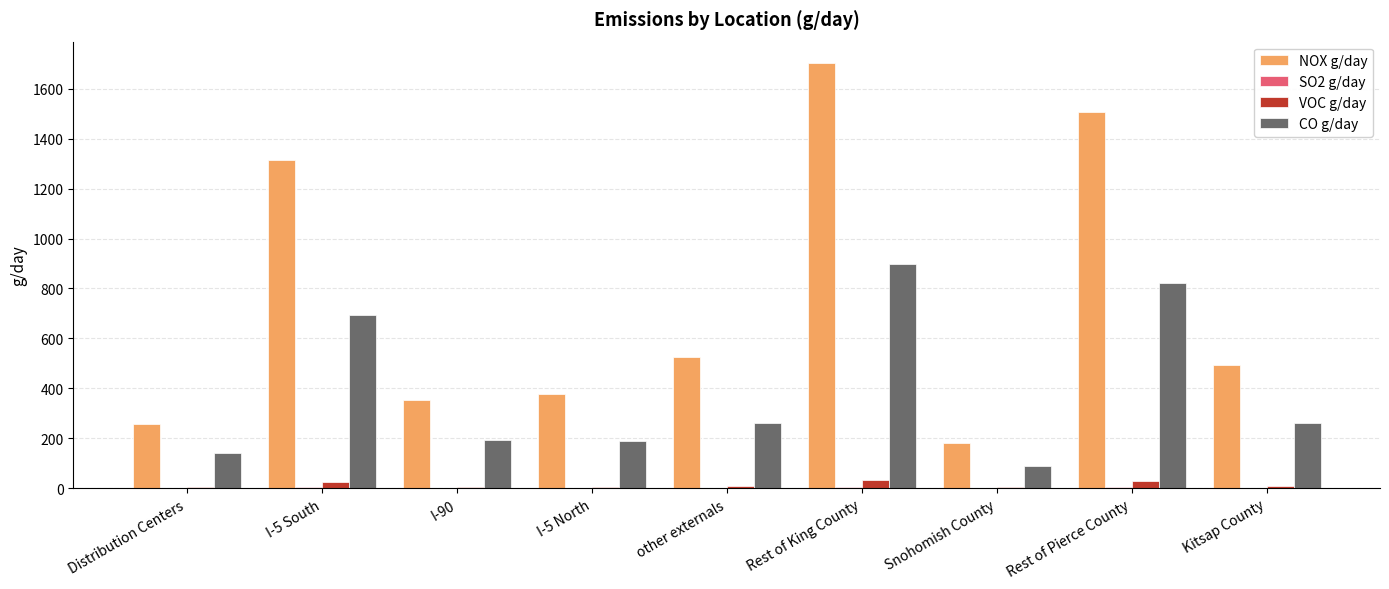

At which label is NOX g/day closest to 943?

I-5 South